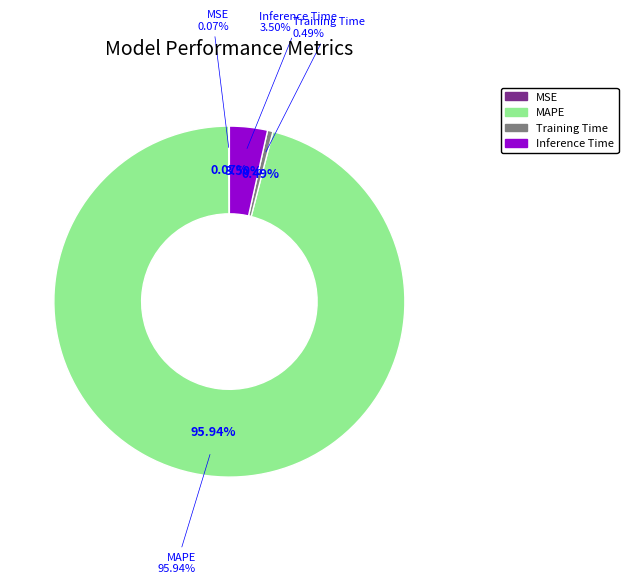

Is there any slice that represents more than half of the pie?

Yes